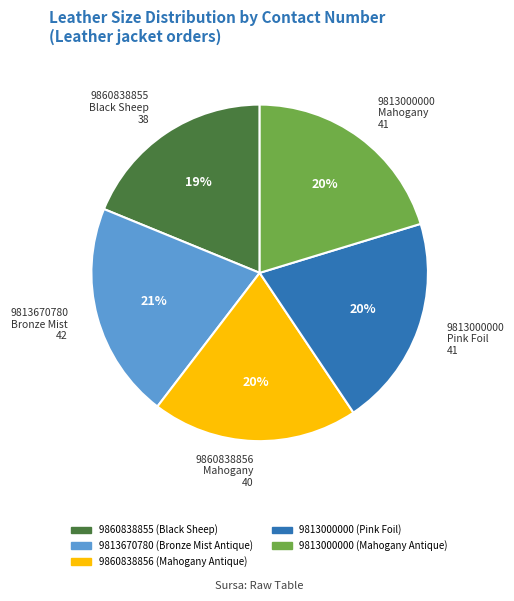

Is 9860838855 Black Sheep 38 the majority of the pie?

No